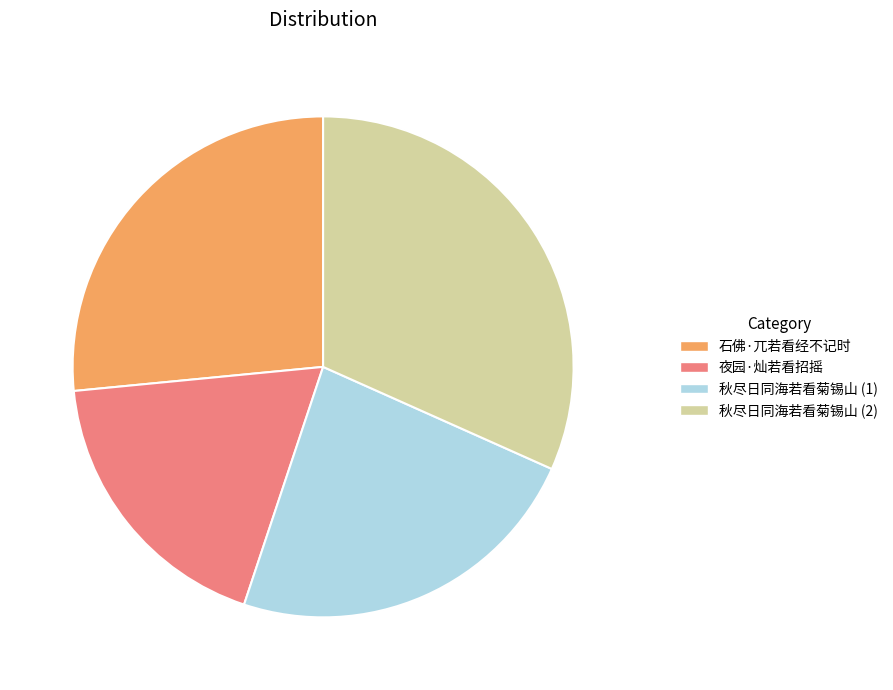

Is there a majority slice in this chart?

No